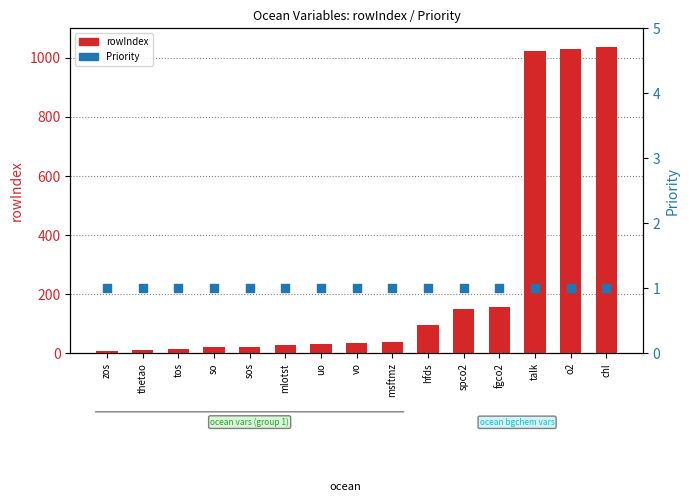

Which series reaches the maximum Y coordinate?

rowIndex